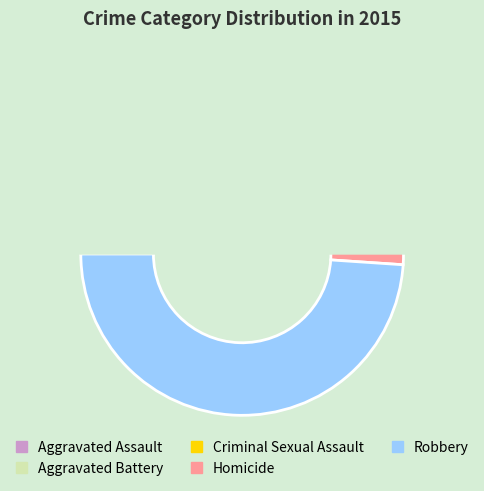

What is the change in value from Homicide to Robbery?

+88